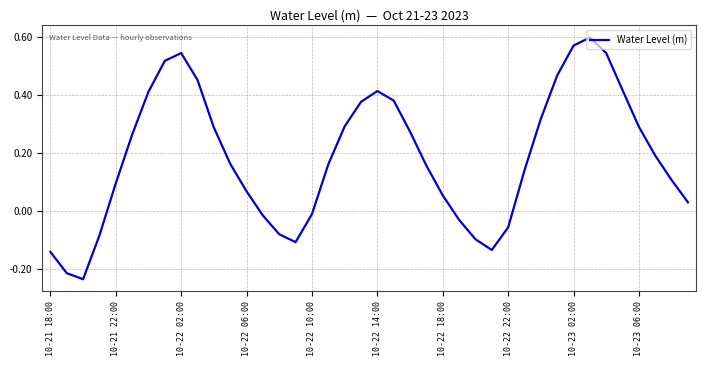

What is the difference between the maximum and minimum values?

0.8